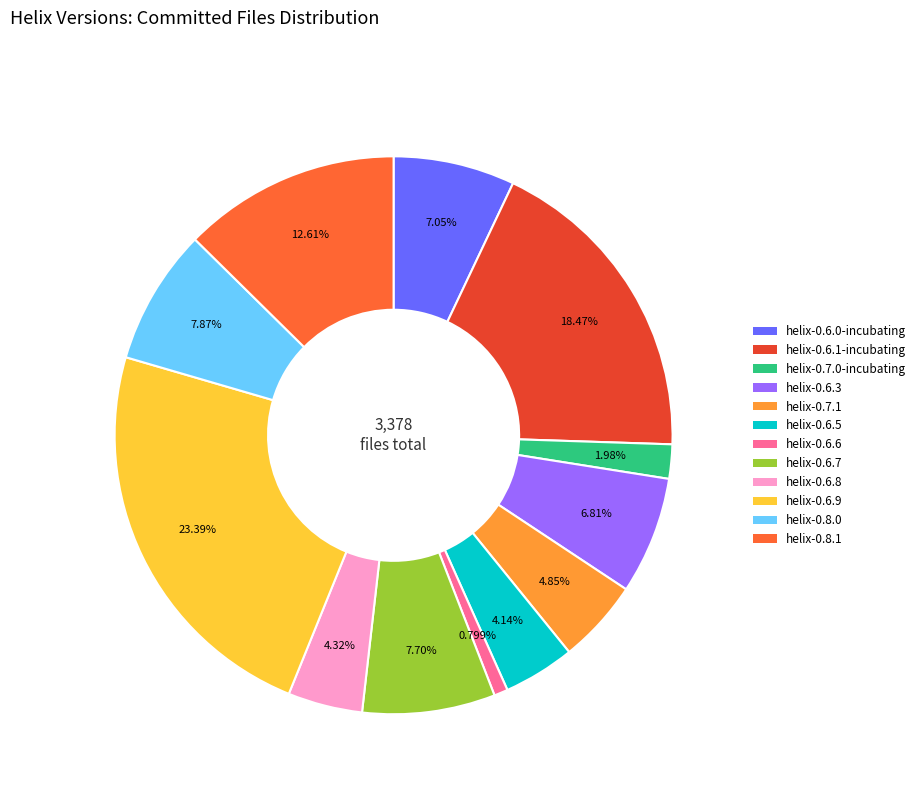

Combined, do helix-0.7.0-incubating and helix-0.6.1-incubating account for over 50%?

No